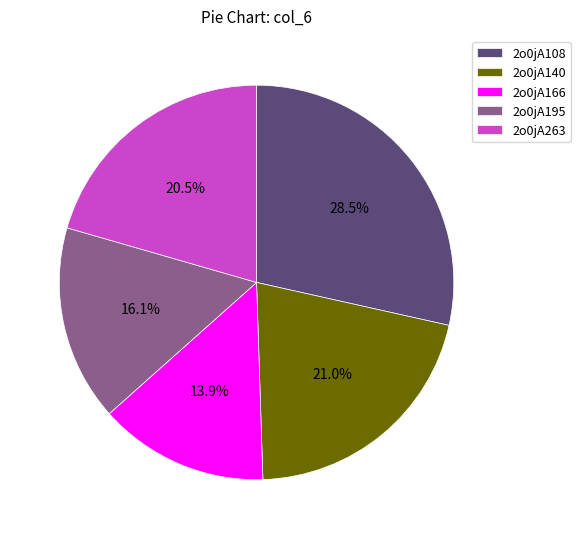

Does 2o0jA263 represent more than half of the total?

No